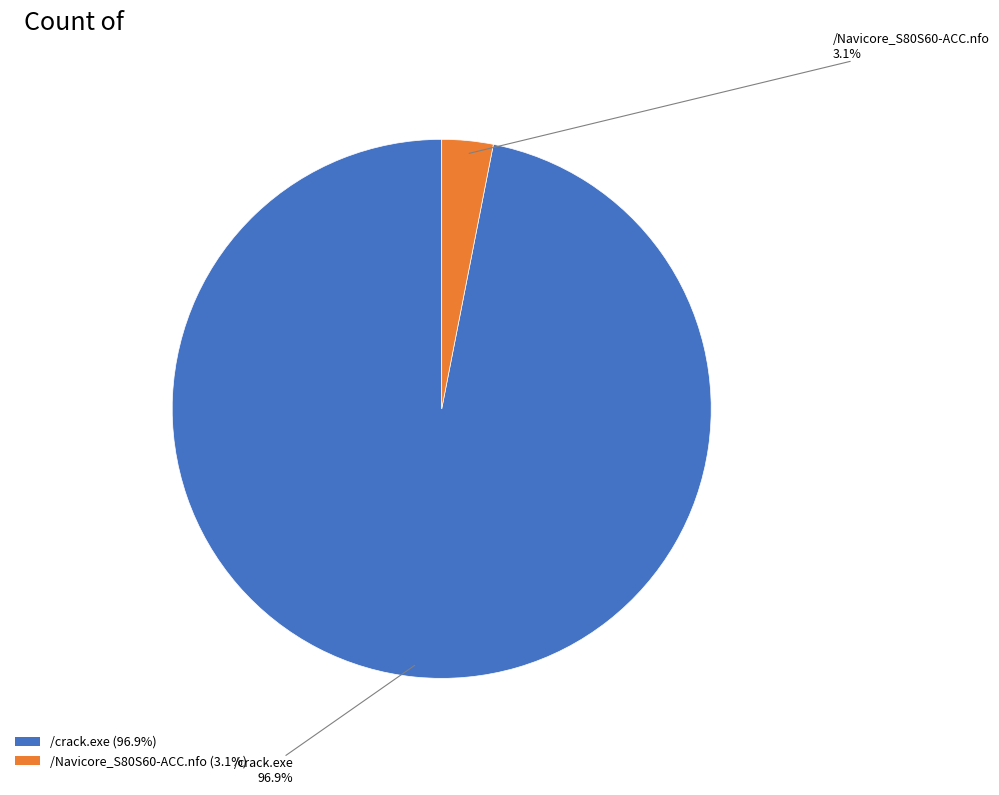

To the nearest percent, what percentage of the pie is /Navicore_S80S60-ACC.nfo?

3%